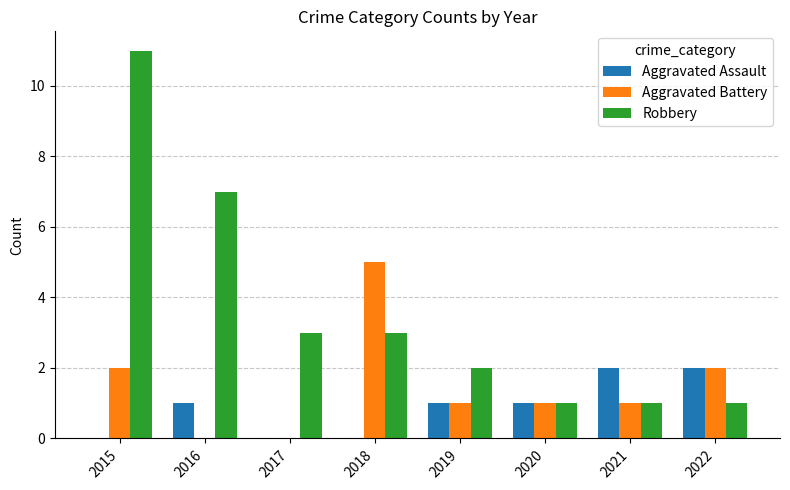

Which series has the largest total across all categories?

Robbery